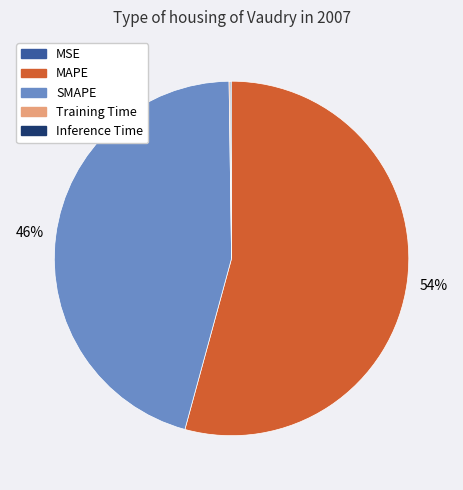

What is the ratio of the value at MAPE to the value at SMAPE?

1.2